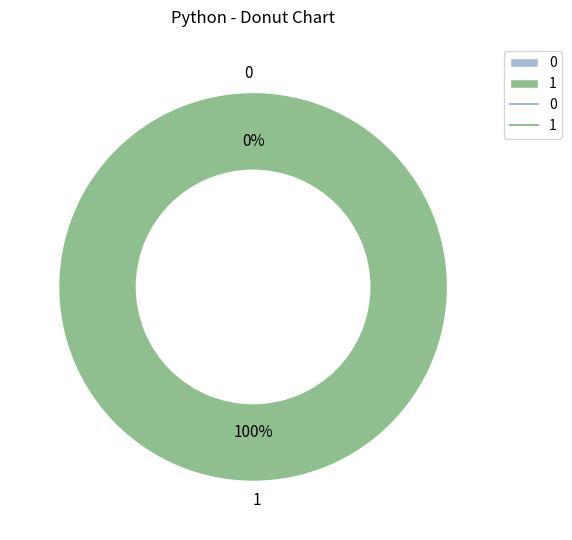

What is the change in value from 0 to 1?

+1